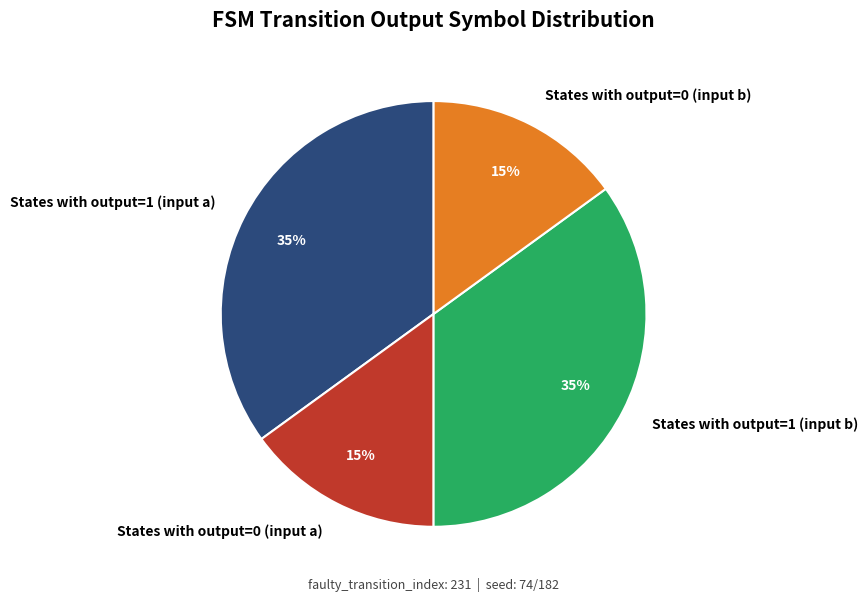

Is there any slice that represents more than half of the pie?

No